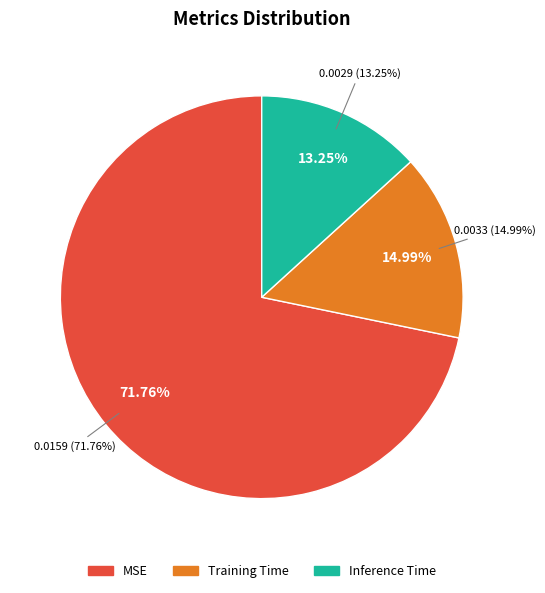

To the nearest percent, what portion does Training Time represent?

15%